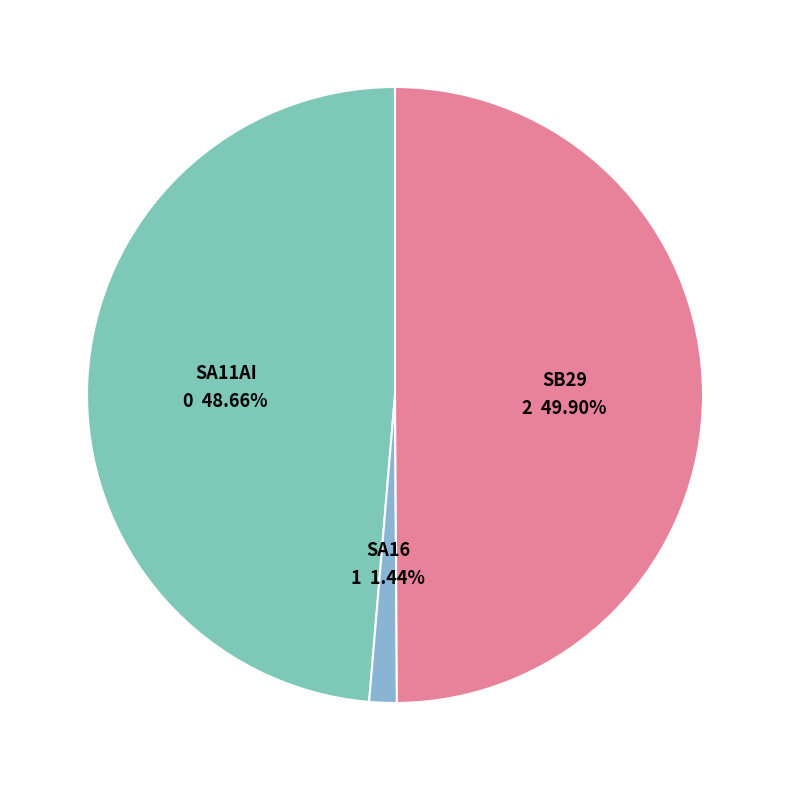

To the nearest percent, what is the difference between the largest and smallest slice percentages?

48%